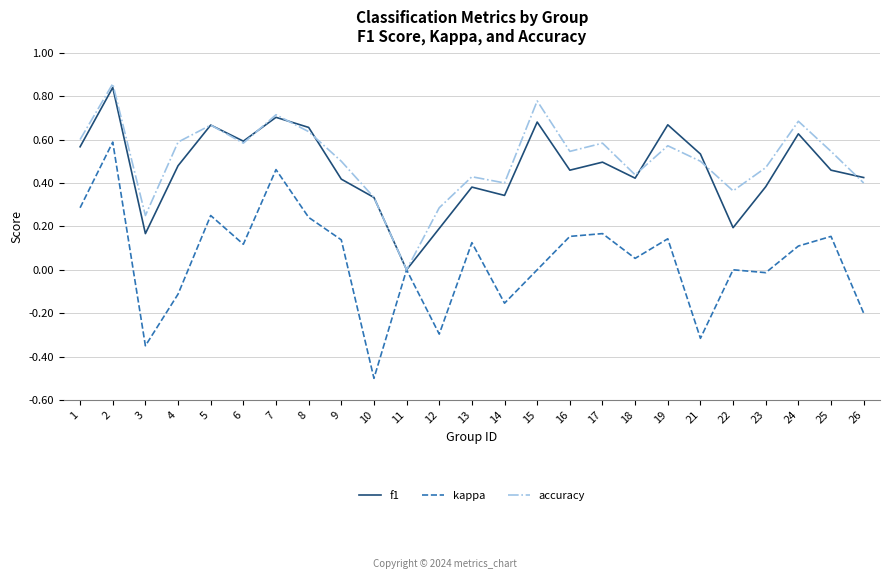

Rank the series at 22 from highest to lowest value.

accuracy, f1, kappa